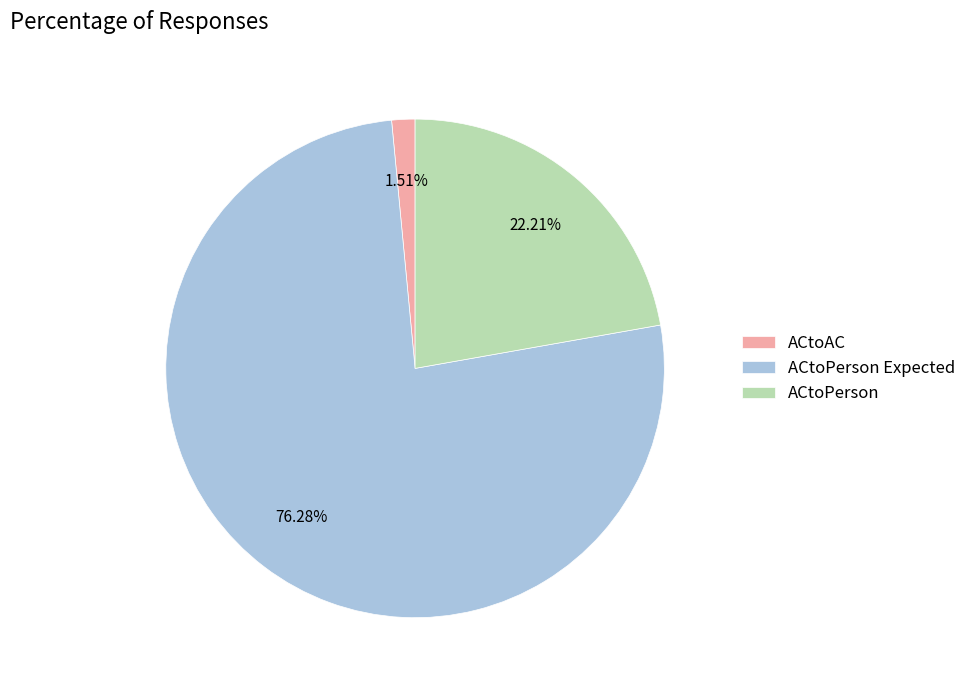

Which slice is the smallest?

ACtoAC